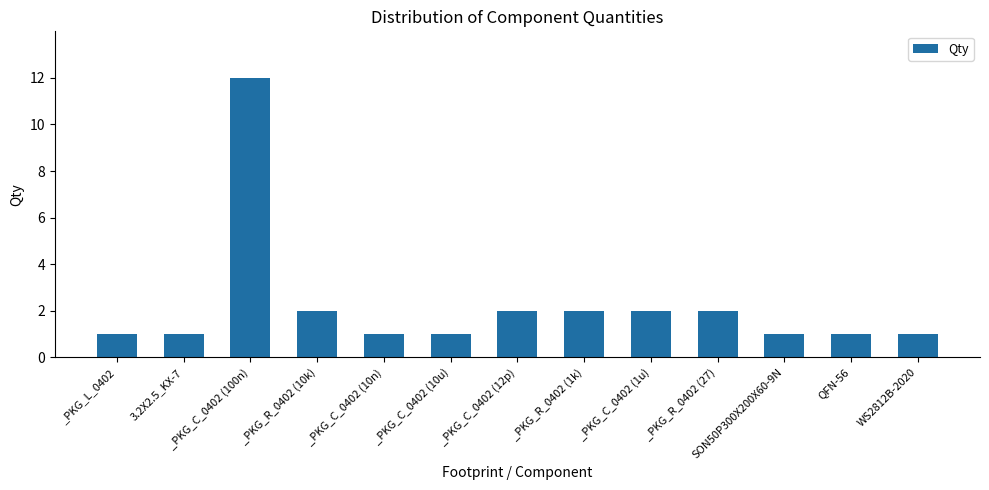

What is the difference between the maximum and minimum values?

11